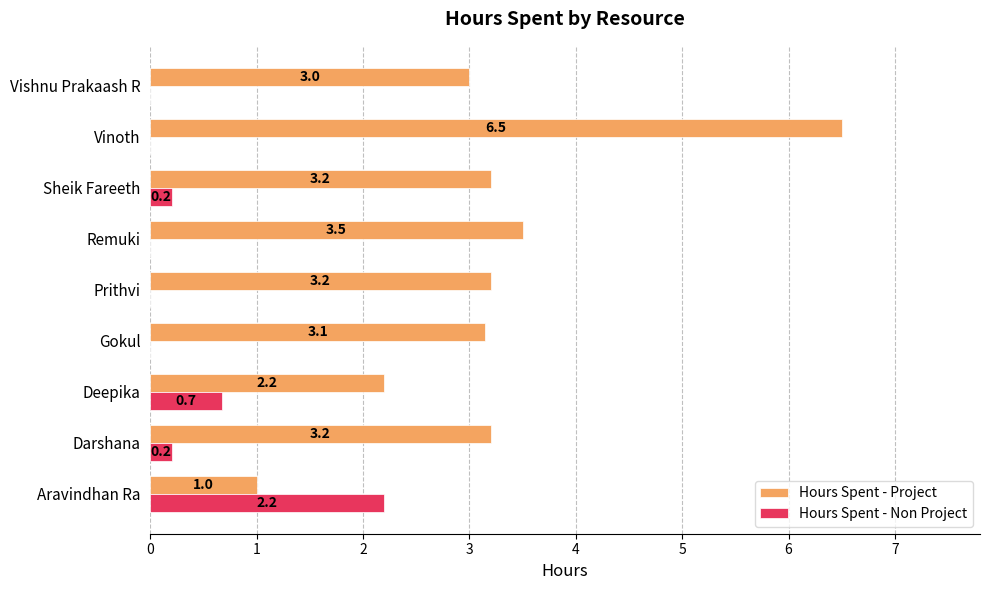

Which series has the largest total across all categories?

Hours Spent - Project